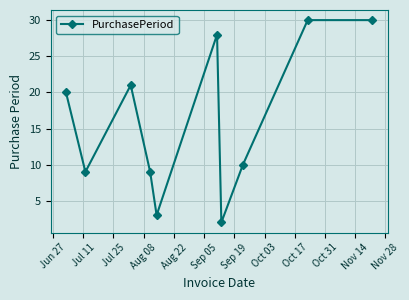

What is the difference between the second highest and minimum values?

28